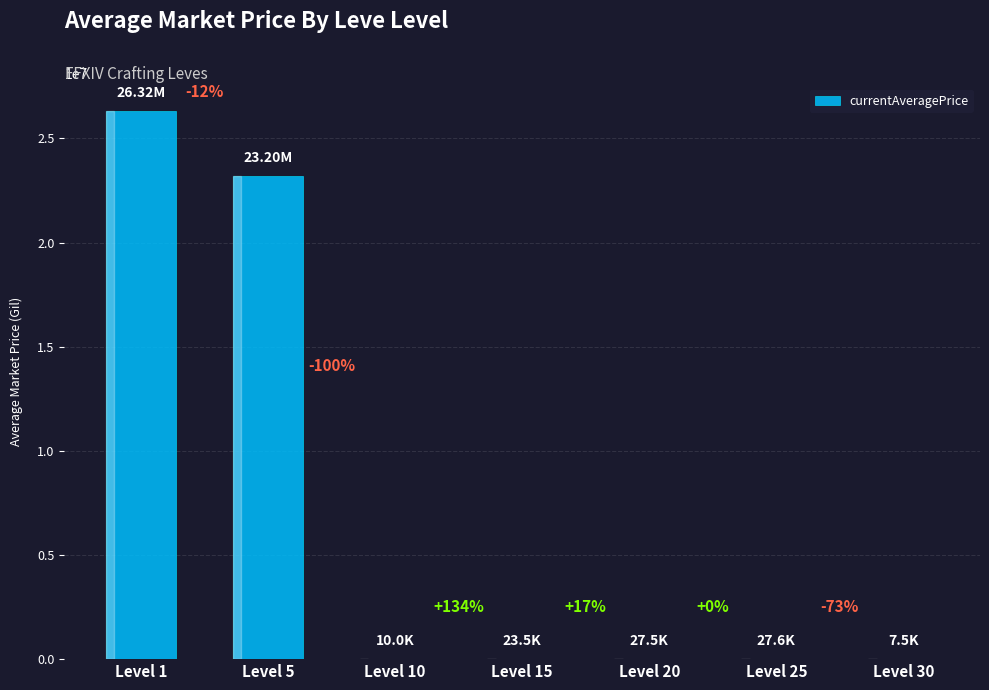

Reading left to right, list all the values displayed in this chart.

Level 1=26315820.0	Level 5=23201500.0	Level 10=10001.7	Level 15=23451.7	Level 20=27500.0	Level 25=27612.6	Level 30=7504.8